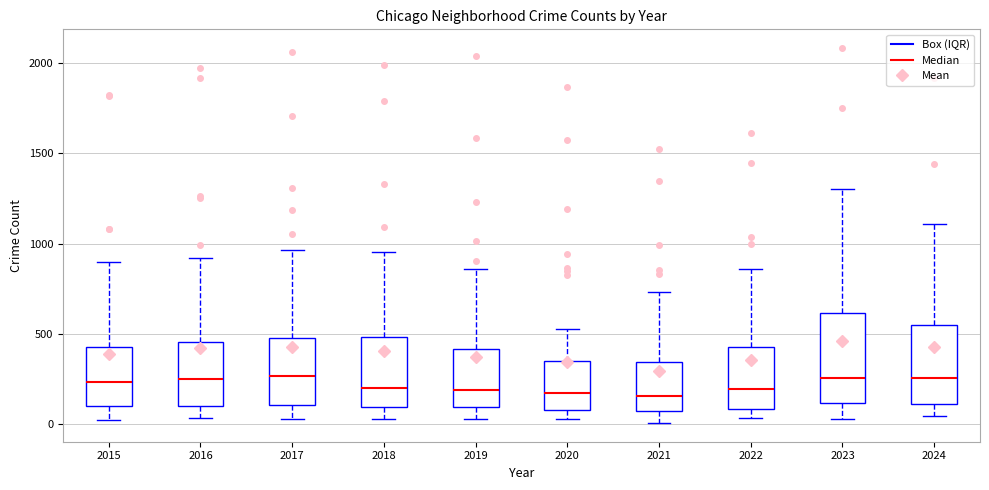

Which box is the tallest, from its lower edge to its upper edge?

2023